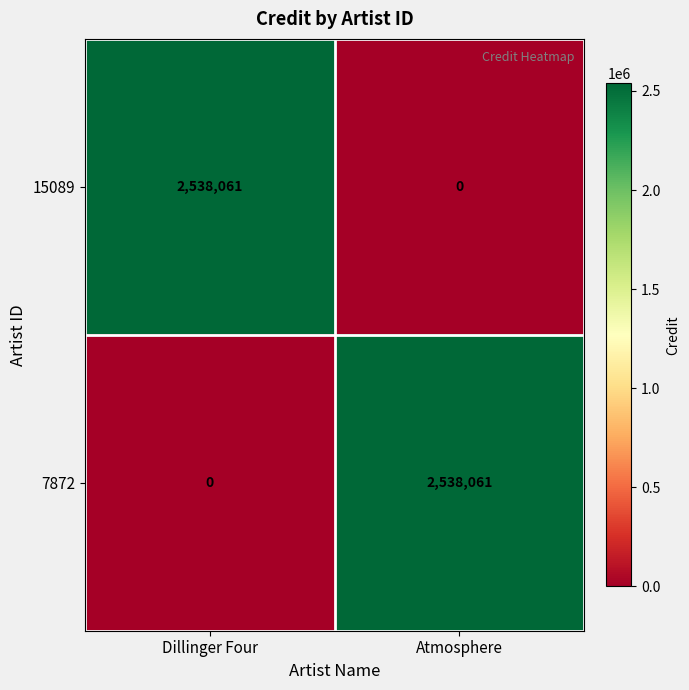

What is the difference between the highest and lowest values at Dillinger Four?

2538061